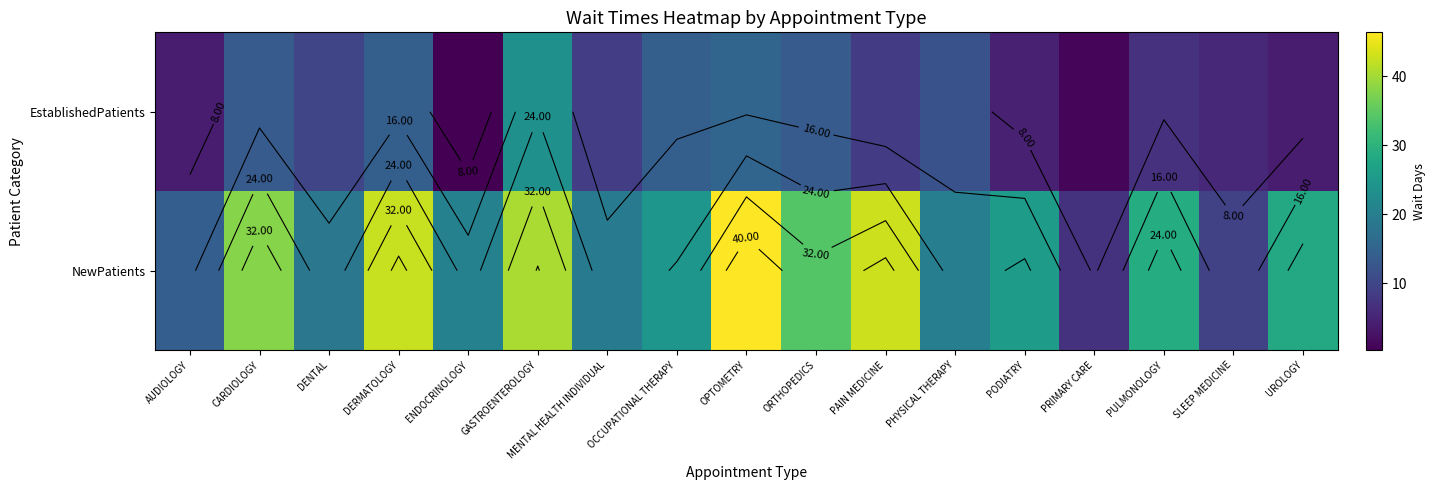

Which category has the lowest value across all series?

ENDOCRINOLOGY